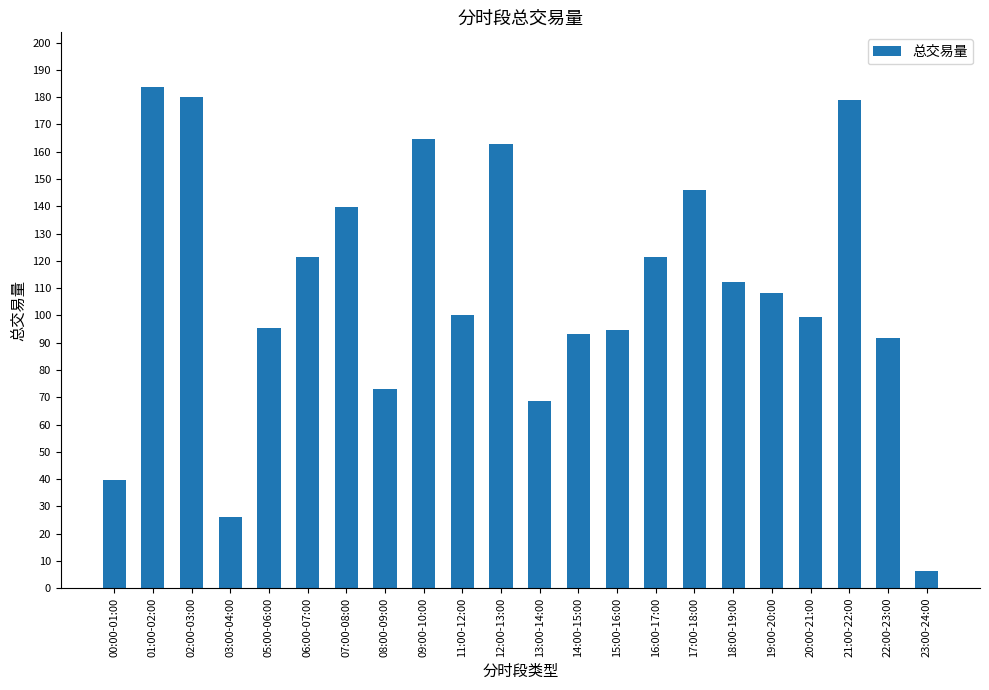

Does the chart contain stacked bars?

No